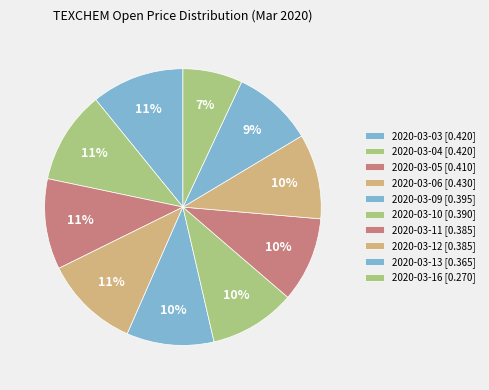

What portion of the pie excludes 2020-03-06?

88.9%